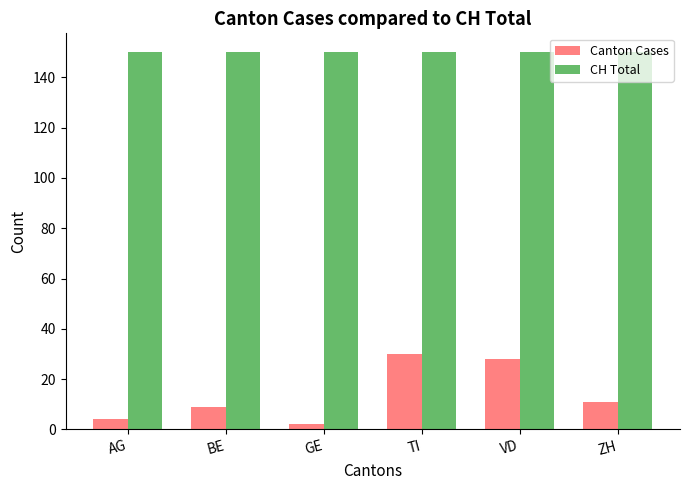

List the series in order of their overall mean, highest first.

CH Total, Canton Cases